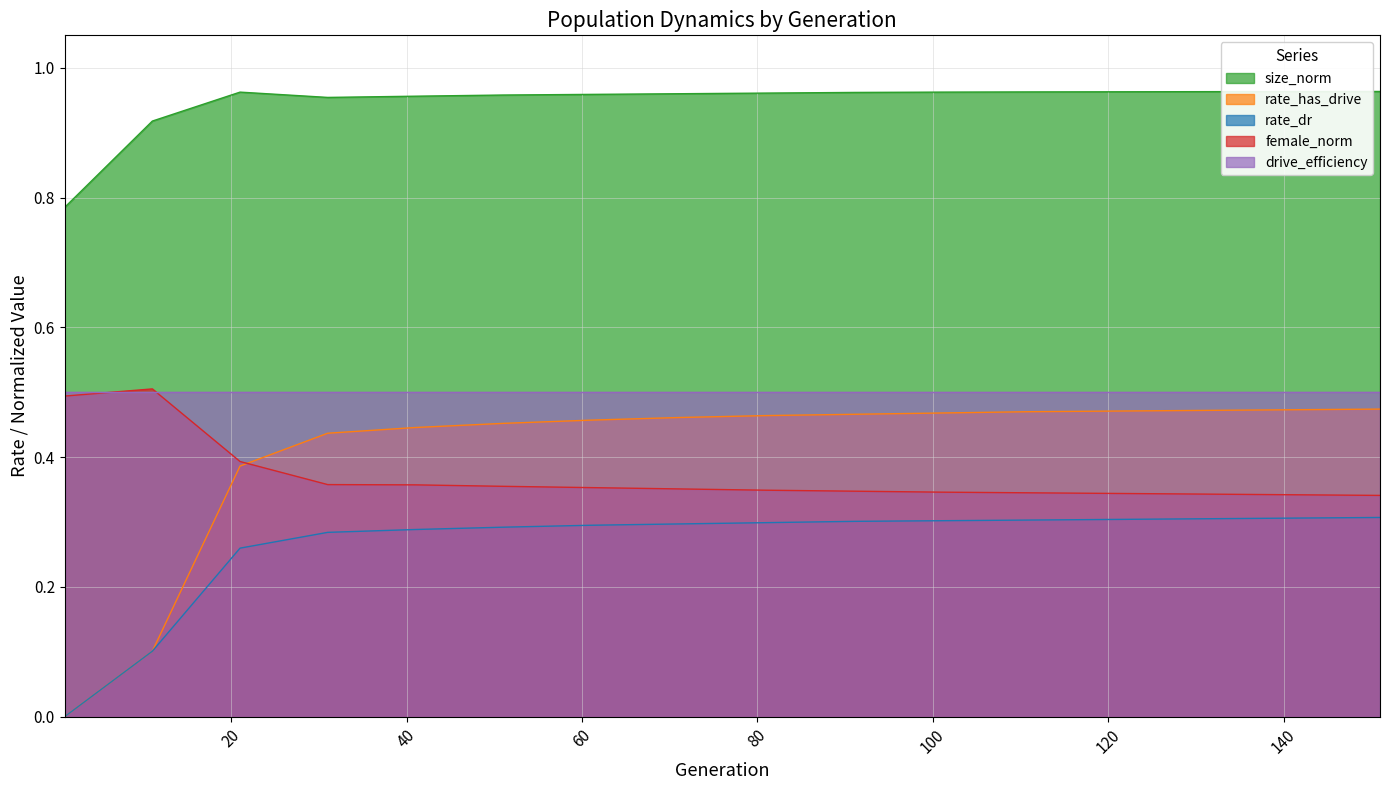

Is it true that rate_has_drive equals 0.5 at 151?

True